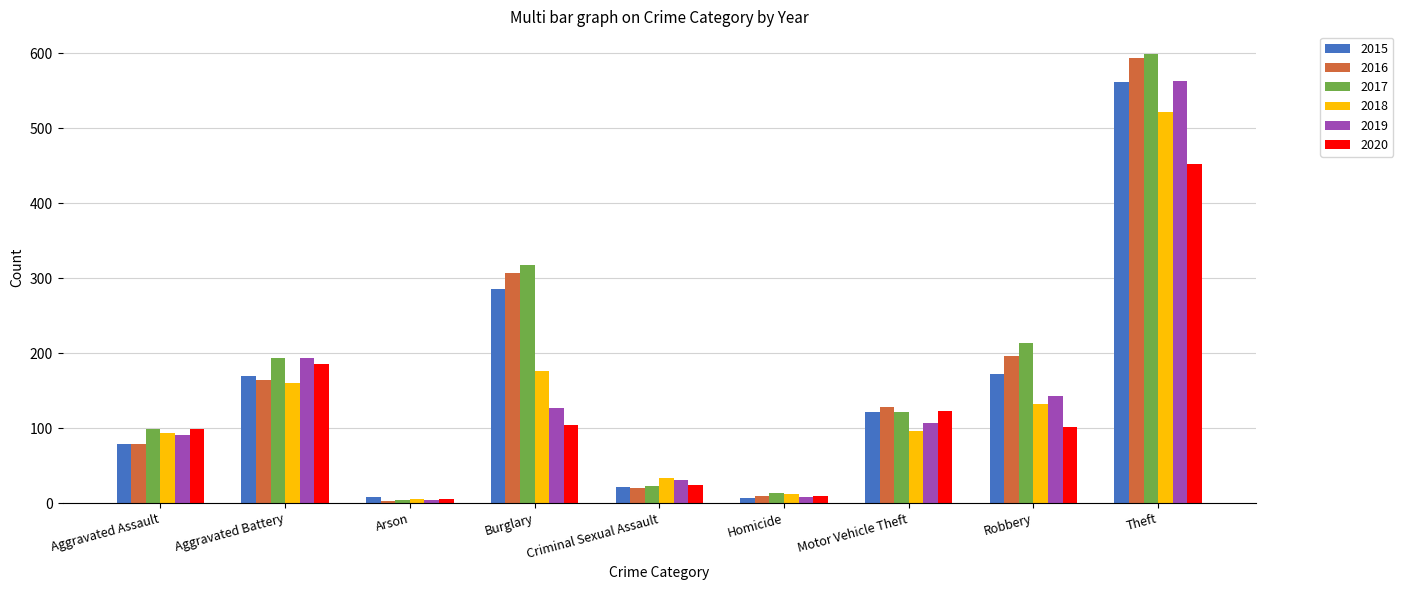

Which series changed the most between Aggravated Assault and Robbery?

2016